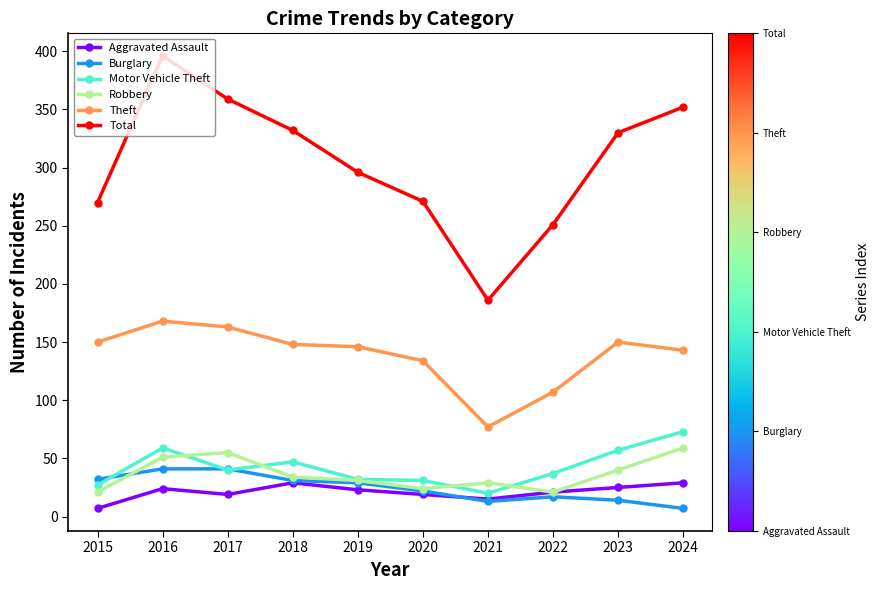

True or false: Total has more than 1 interior local peaks.

False